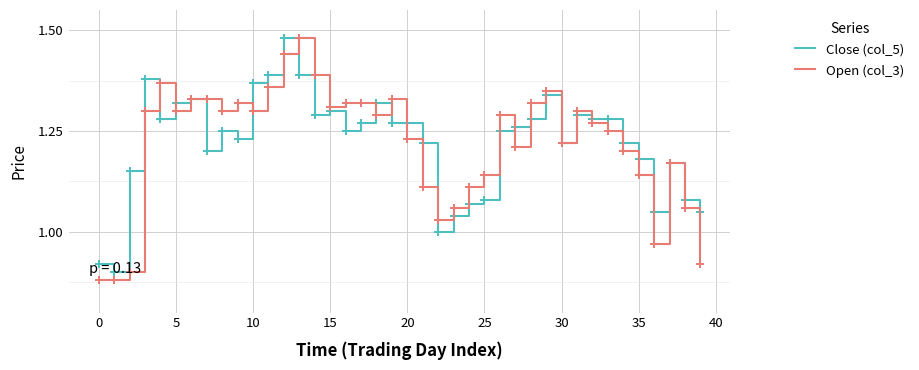

The value of Close (col_5) at 0 is 1.5. True or false?

False